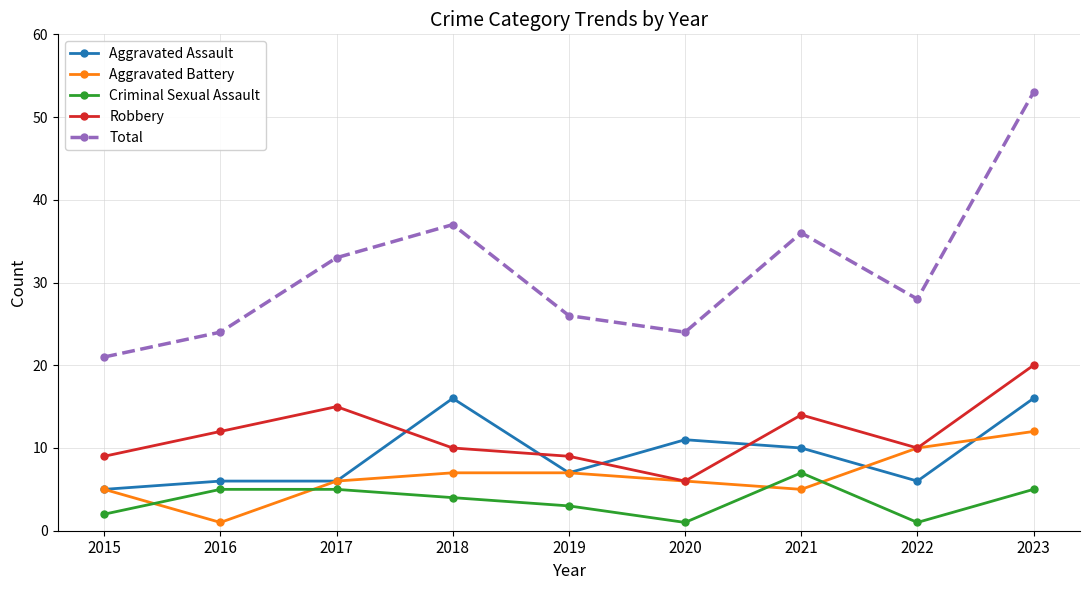

List the series in order of their peak value, highest first.

Total, Robbery, Aggravated Assault, Aggravated Battery, Criminal Sexual Assault